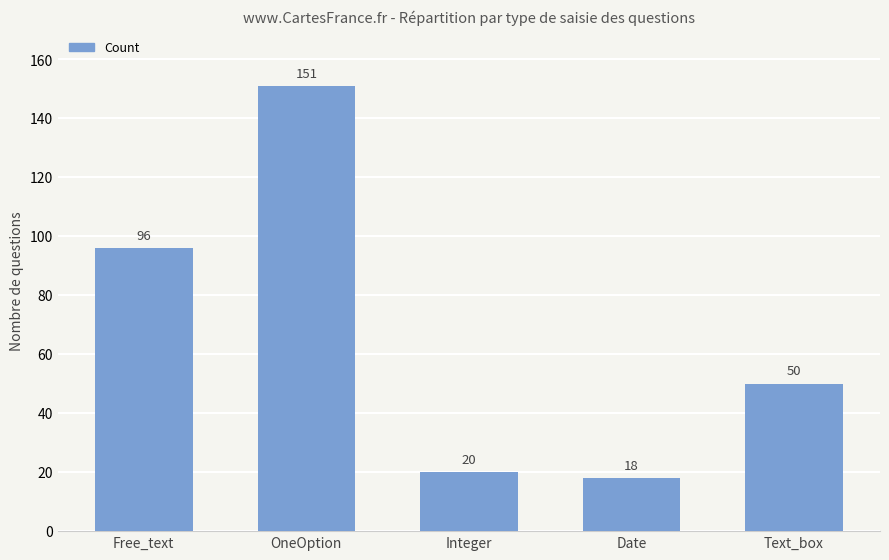

Count the number of data series in this chart.

1